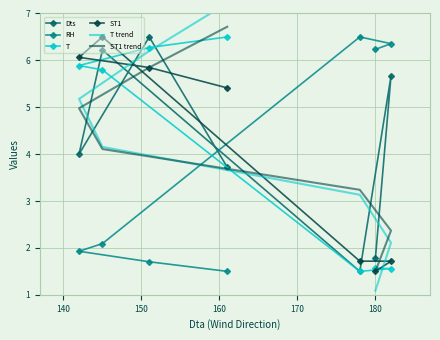

Between which two adjacent categories do ST1 trend and T trend first intersect?

160 and 170